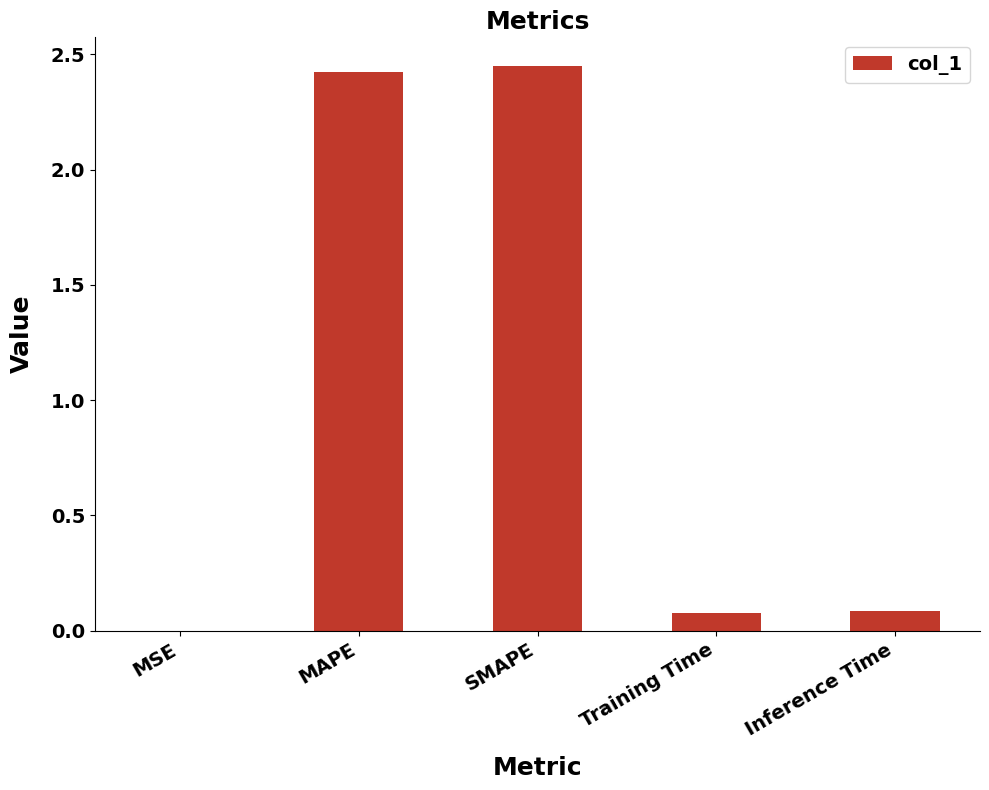

What is the sum of all values?

5.0